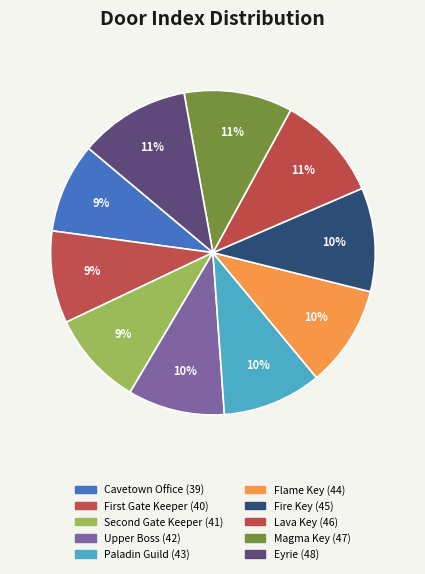

Which slice is the largest?

Eyrie door